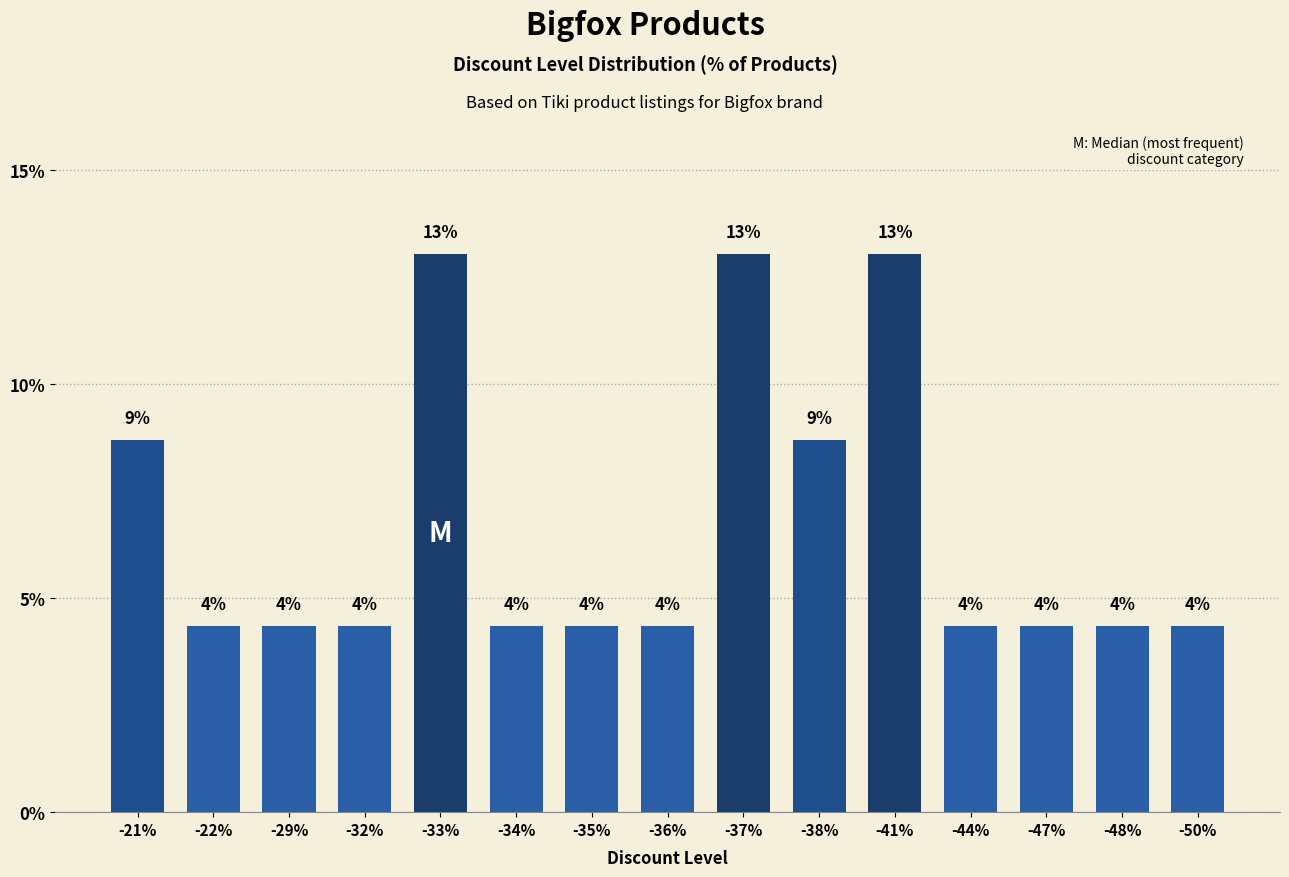

How many bars are there in total?

15